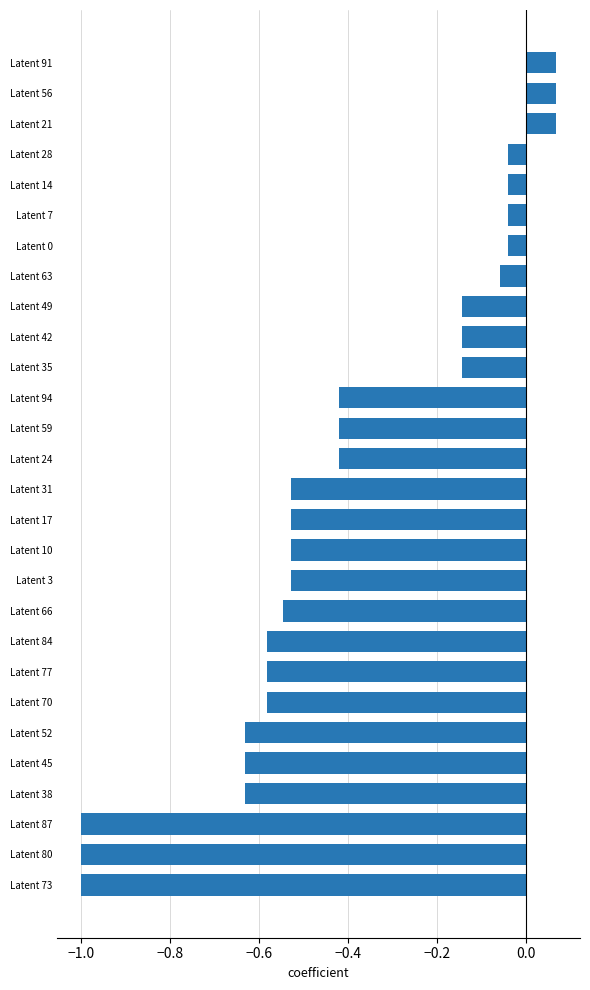

What is the difference between the values at Latent 21 and Latent 94?

0.5